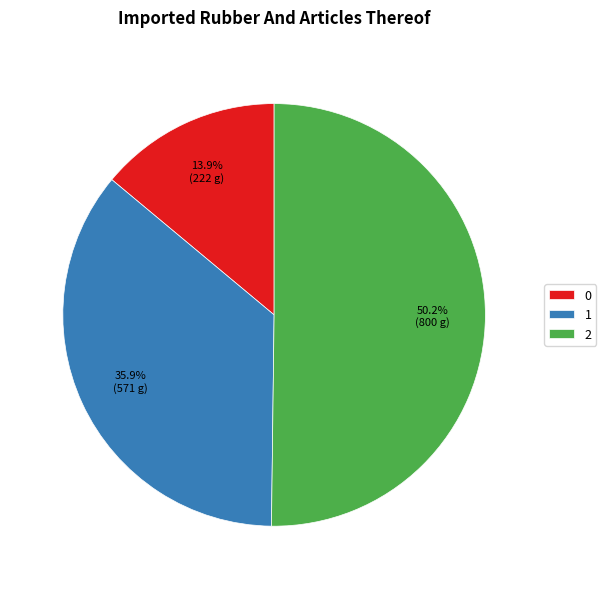

How many slices are in this pie chart?

3